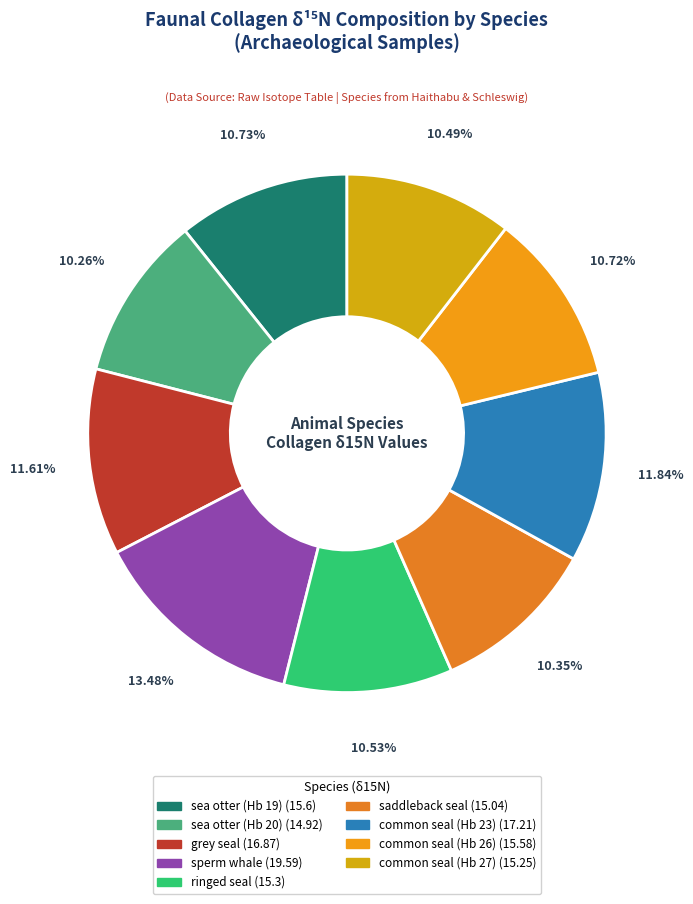

Approximately how many times larger is the value at sea otter (Hb 20) compared to ringed seal?

1.0